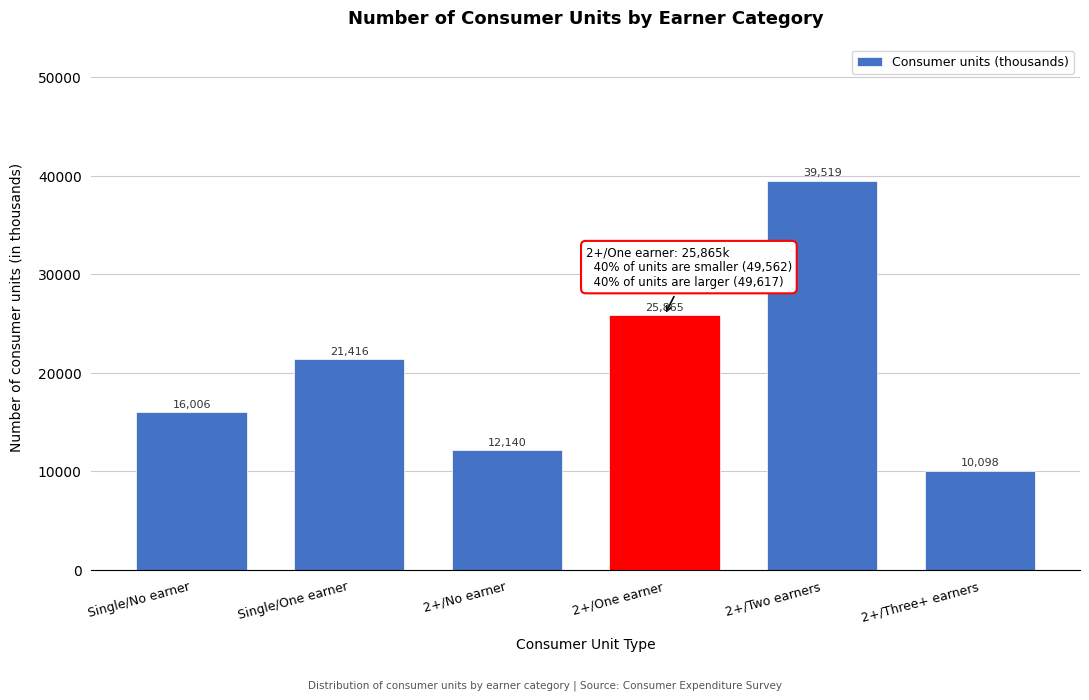

Reading left to right, list all the values displayed in this chart.

16006	21416	12140	25865	39519	10098